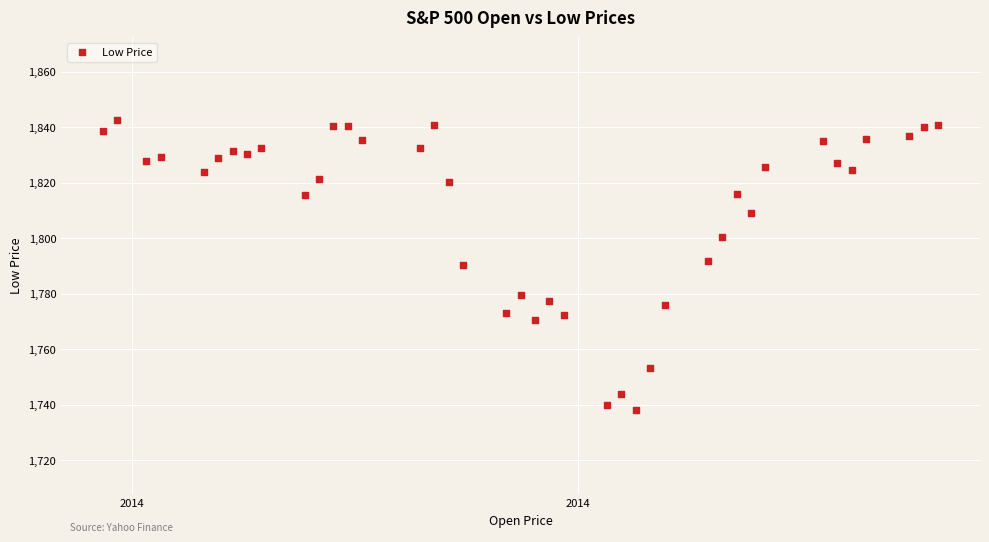

What is the range of Y values (max minus min)?

104.5